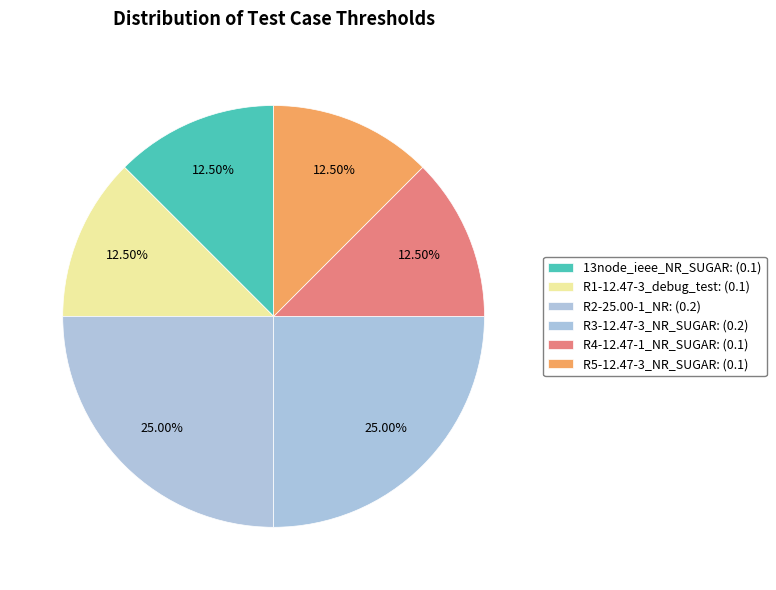

Count the number of slices in the pie.

6